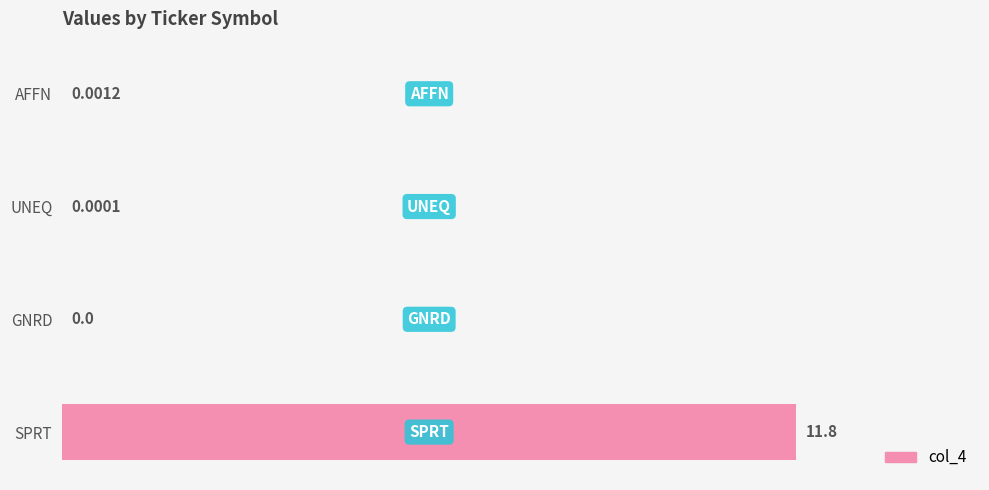

What is the sum of all values?

11.8